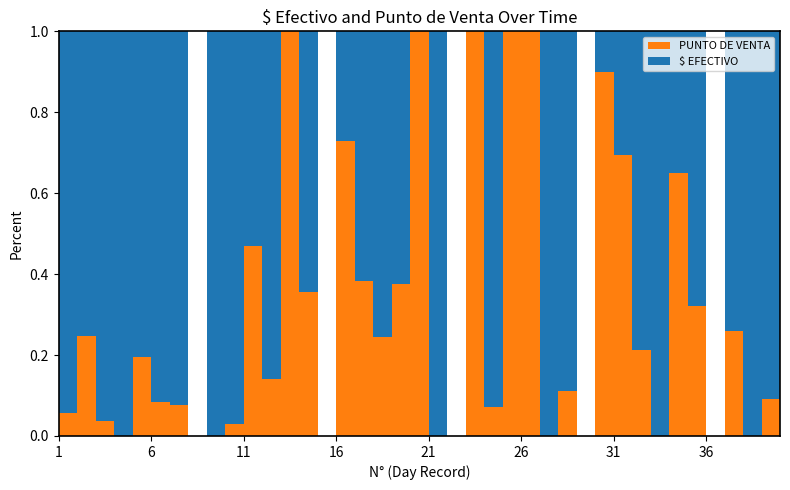

Reading right to left, extract all data points from this chart.

$ EFECTIVO: 40=437.0	39=251.0	38=324.0	37=71.0	36=0.0	35=85.0	34=230.0	33=70.0	32=148.0	31=63.0	30=48.0	29=0.0	28=168.0	27=212.0	26=0.0	25=0.0	24=198.0	23=0.0	22=0.0	21=300.0	20=0.0	19=100.0	18=306.0	17=84.0	16=33.0	15=0.0	14=120.0	13=0.0	12=328.0	11=321.0	10=500.0	9=114.0	8=0.0	7=92.0	6=379.0	5=189.0	4=119.0	3=196.0	2=734.0	1=255.0
PUNTO DE VENTA: 40=486.0	39=25.0	38=0.0	37=25.0	36=0.0	35=40.0	34=428.0	33=0.0	32=40.0	31=143.1	30=433.0	29=0.0	28=21.0	27=0.0	26=609.0	25=235.0	24=15.0	23=71.5	22=0.0	21=0.0	20=100.0	19=60.0	18=99.0	17=52.0	16=89.0	15=0.0	14=66.0	13=635.0	12=54.0	11=283.5	10=15.5	9=0.0	8=0.0	7=7.5	6=35.0	5=46.0	4=0.0	3=7.5	2=242.0	1=15.0